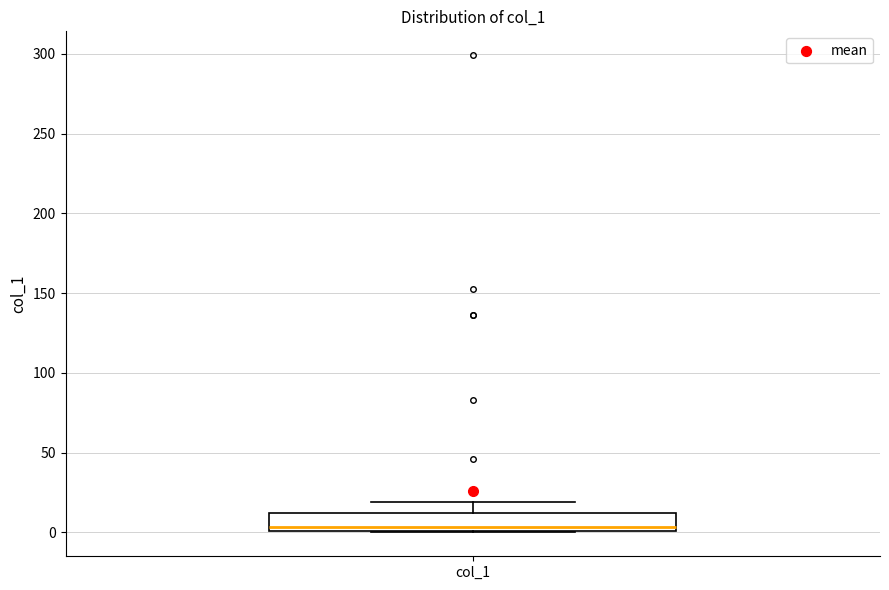

Transcribe this box plot: give where the median line is, the range the box spans, and where the two whiskers end, as read against the y-axis. The values are not printed on the chart, so give them approximately, as read against the axis.

median 5, box 0 to 10, whiskers 0 to 20